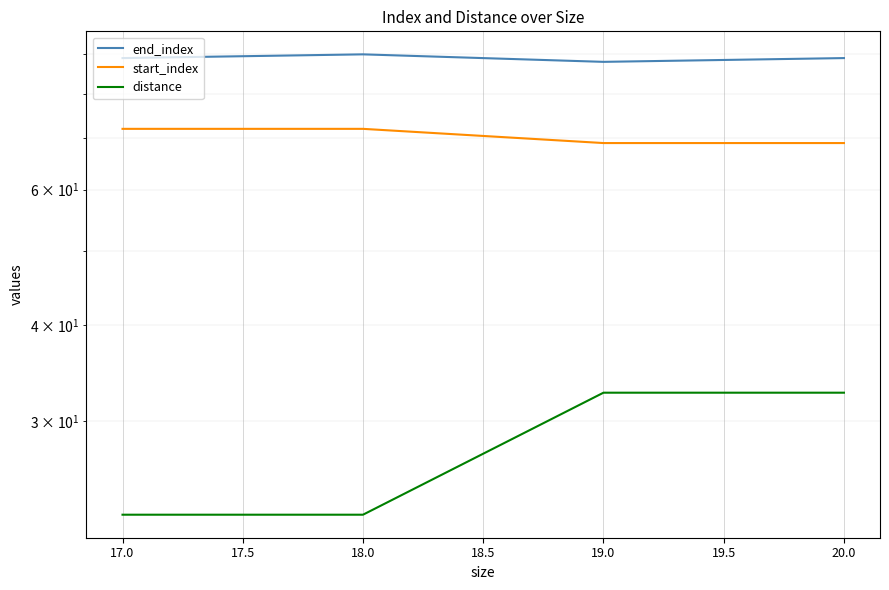

The value of start_index at 18.0 is 111.5. True or false?

False